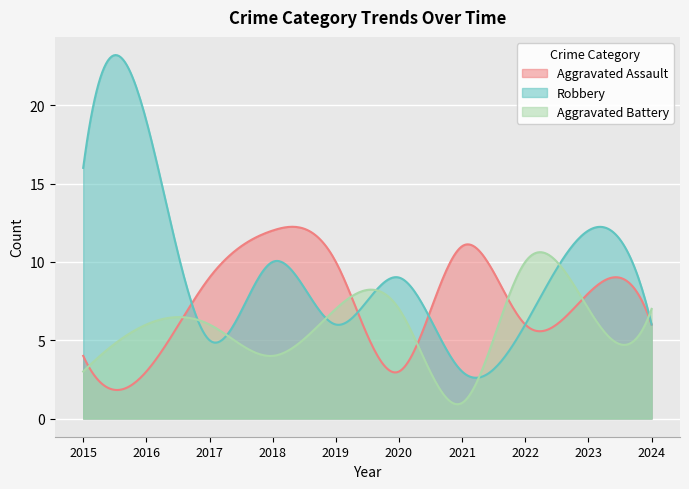

Reading left to right, transcribe all the data shown in this chart.

Aggravated Assault: 4	3	9	12	10	3	11	6	8	6
Robbery: 16	19	5	10	6	9	3	6	12	6
Aggravated Battery: 3	6	6	4	7	7	1	10	7	7